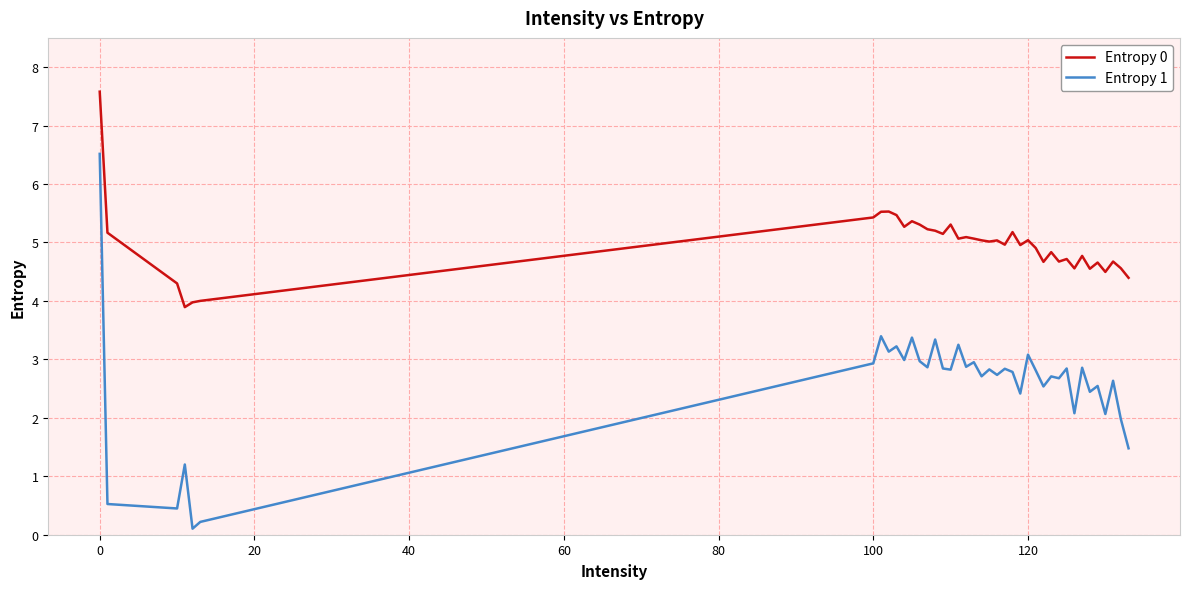

Which series has the largest total across all categories?

Entropy 0